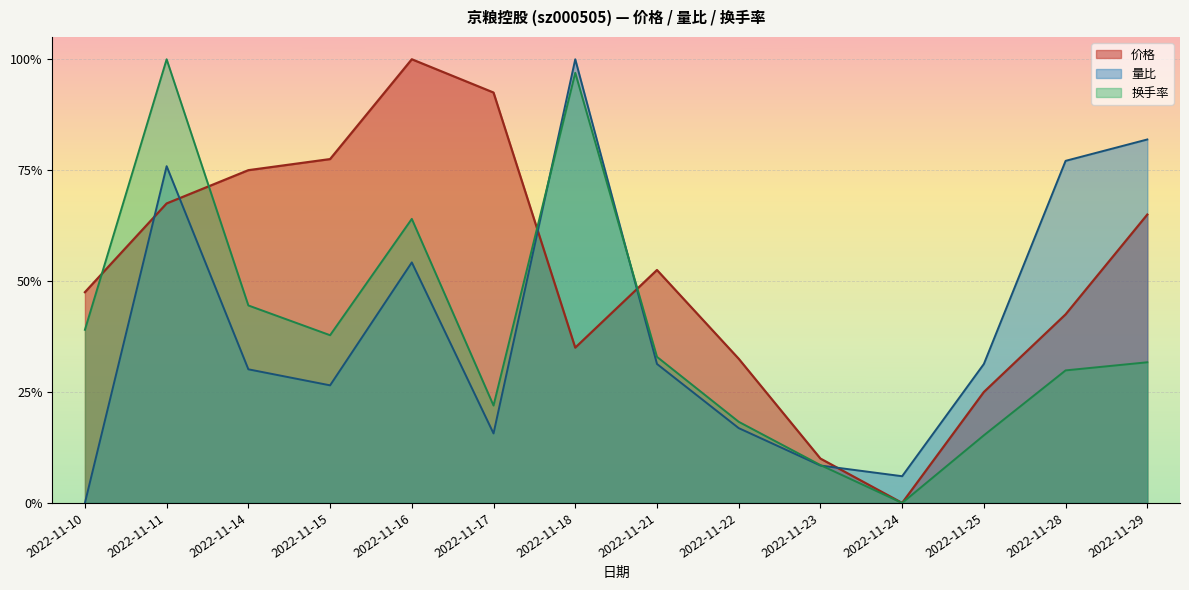

What is the value of the 换手率 point at the 7th from the left?

1.0